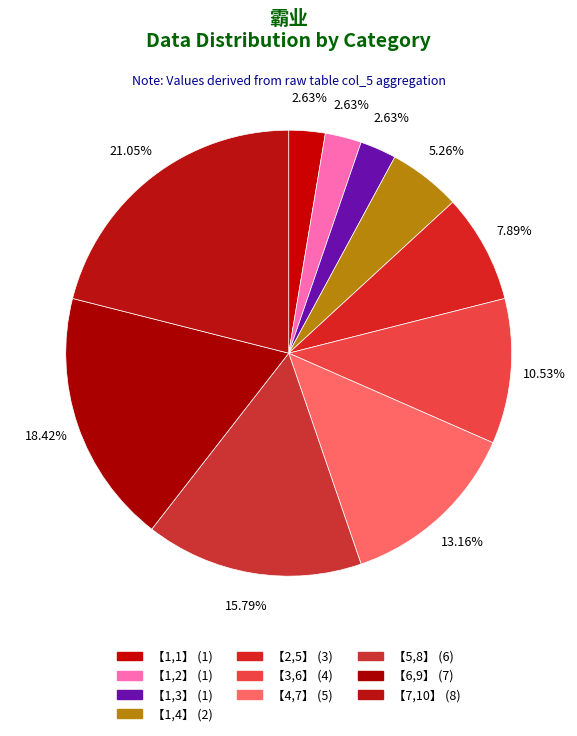

How many slices are in this pie chart?

10